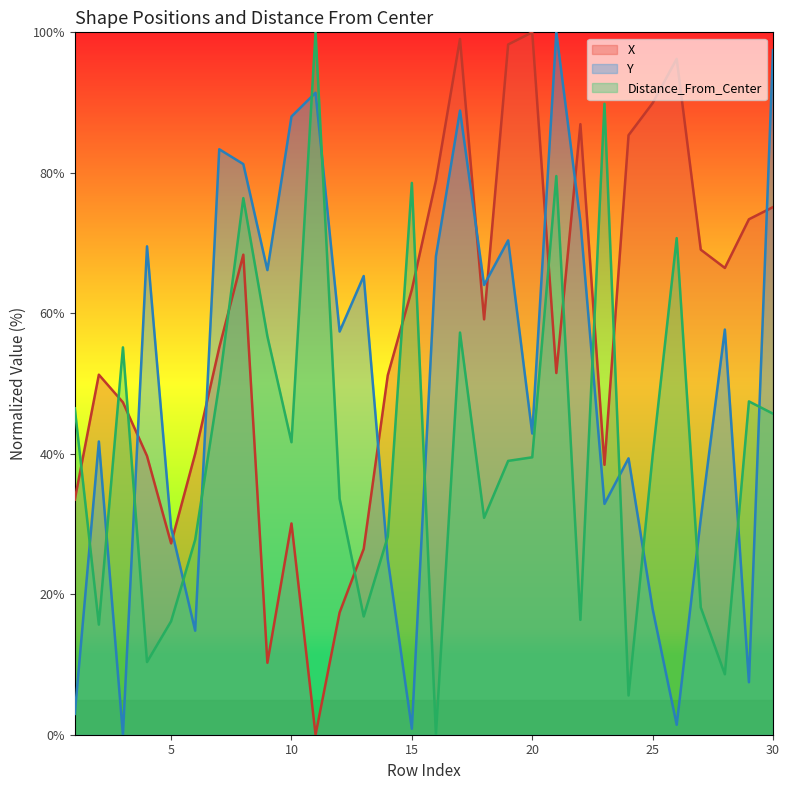

Where is X nearest to the value 50?

14